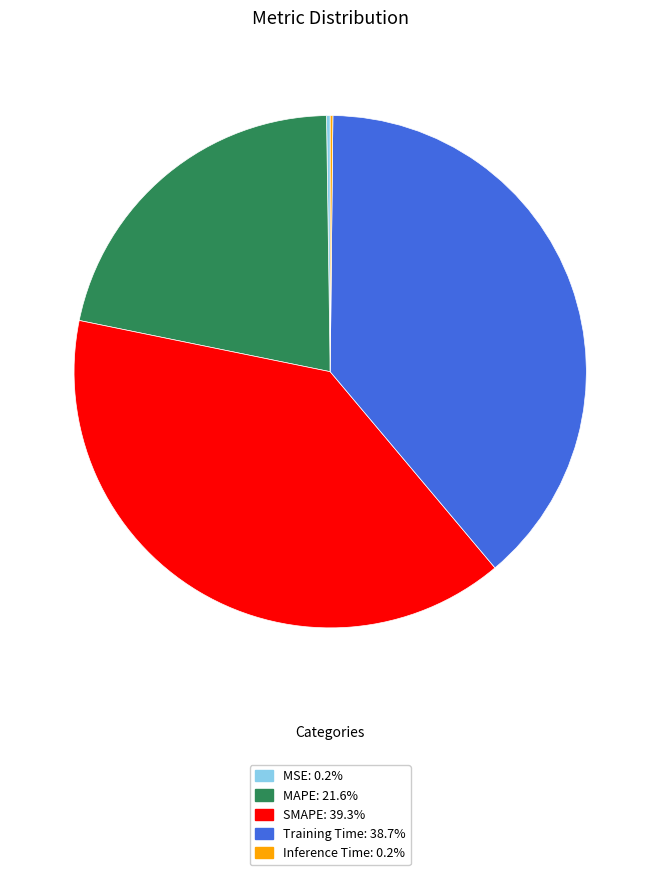

Do Training Time and SMAPE together represent more than half of the pie?

Yes